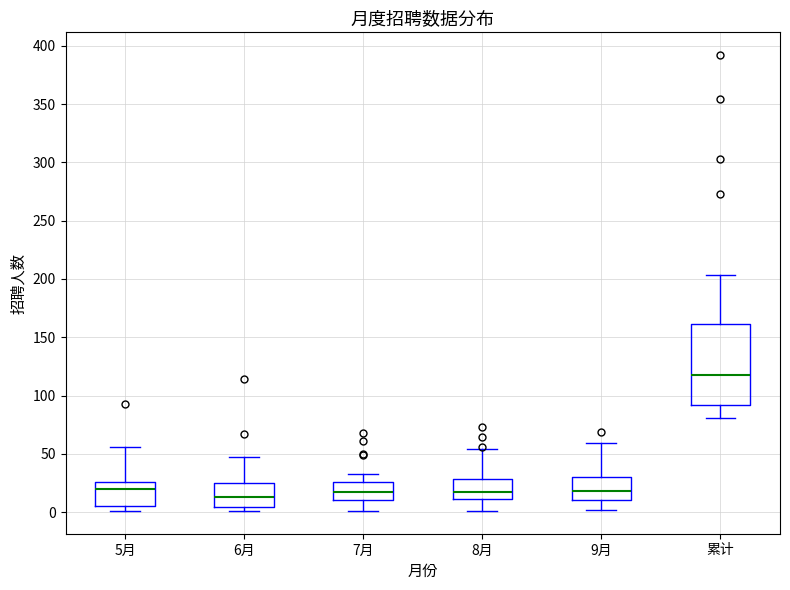

Reading left to right, transcribe this box plot: for each box, give where its median line is, the range the box spans, and where its two whiskers end, as read against the y-axis. The values are not printed on the chart, so give them approximately, as read against the axis.

5月: median 20, box 5 to 25, whiskers 0 to 55
6月: median 15, box 5 to 25, whiskers 0 to 45
7月: median 15, box 10 to 25, whiskers 0 to 35
8月: median 15, box 10 to 30, whiskers 0 to 55
9月: median 20, box 10 to 30, whiskers 0 to 60
累计: median 120, box 90 to 160, whiskers 80 to 205